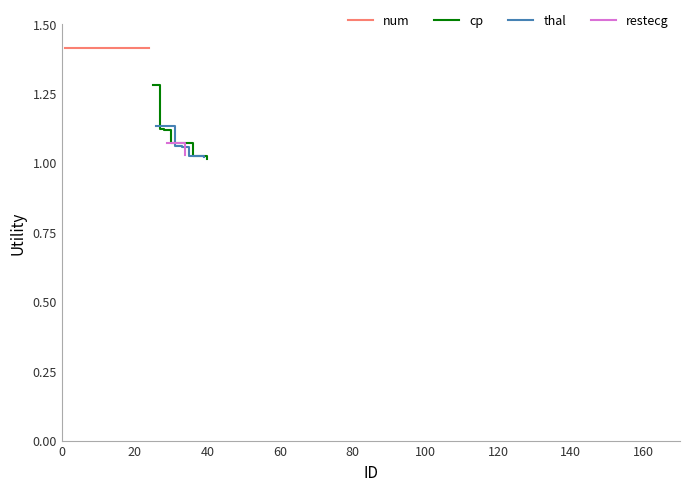

What is the sum of all cp values?

7.7